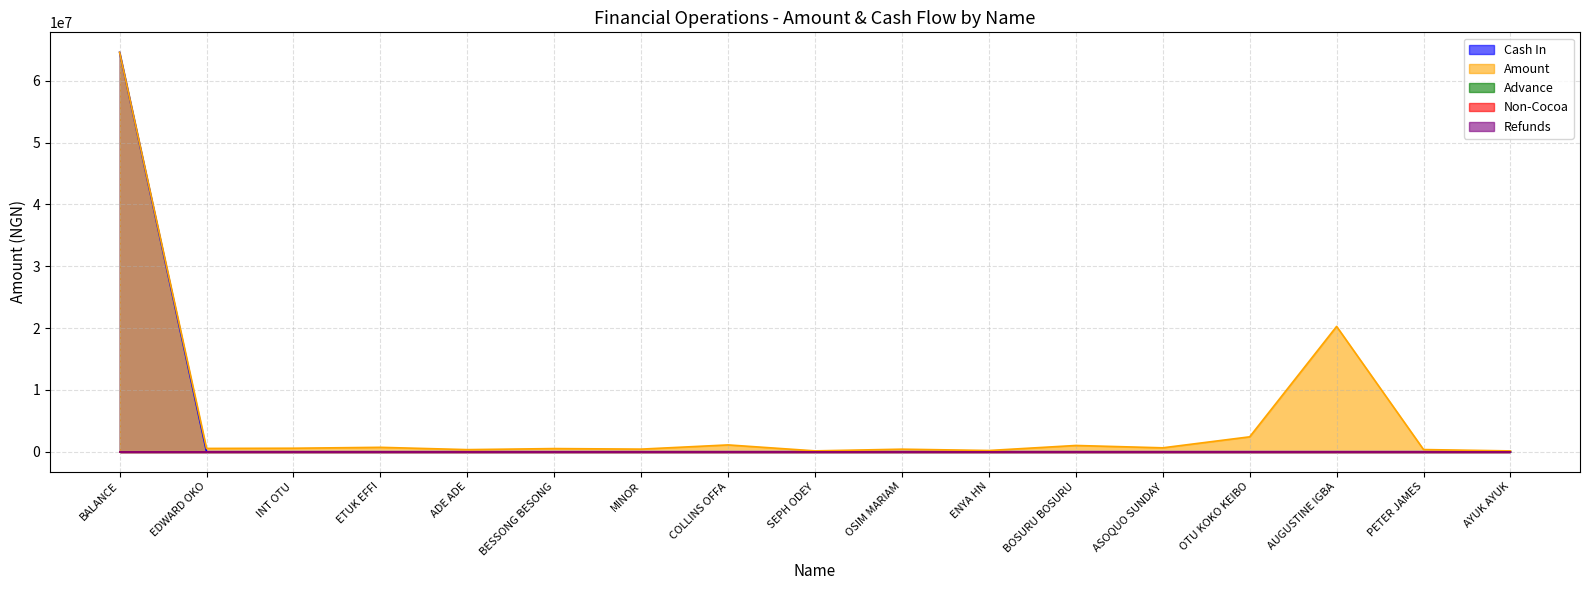

Reading left to right, list all the values displayed in this chart.

Cash In: 64600445	0	0	0	0	0	0	0	0	0	0	0	0	0	0	0	0
Amount: 64600445	521000	555000	700000	328000	497440	409300	1090000	126000	400000	187000	1000000	620000	2399925	20259620	340094	120000
Advance: 0	0	0	0	0	0	0	0	0	0	0	0	0	0	0	0	0
Non-Cocoa: 0	0	0	0	0	0	0	0	0	0	0	0	0	0	0	0	0
Refunds: 0	0	0	0	0	0	0	0	0	0	0	0	0	0	0	0	0